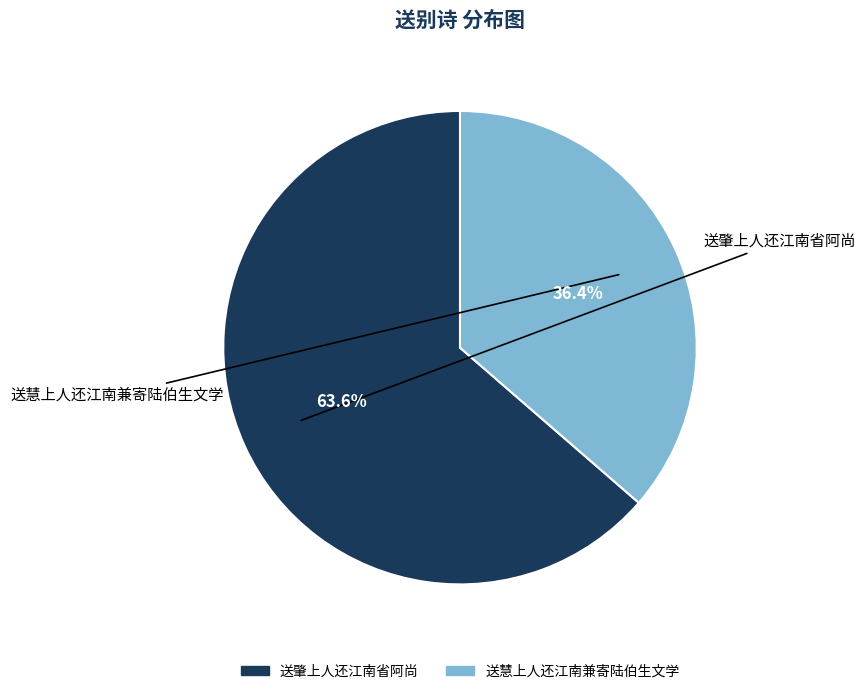

How many segments does this pie chart have?

2